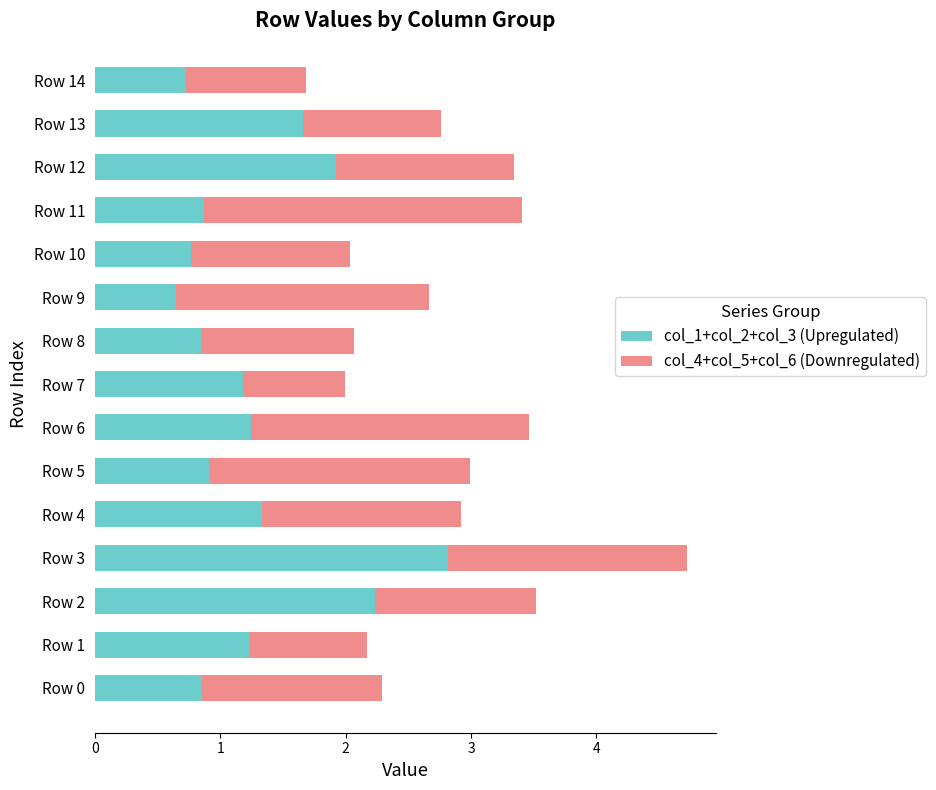

What is the difference between the col_1+col_2+col_3 (Upregulated) values at Row 14 and Row 6?

0.5